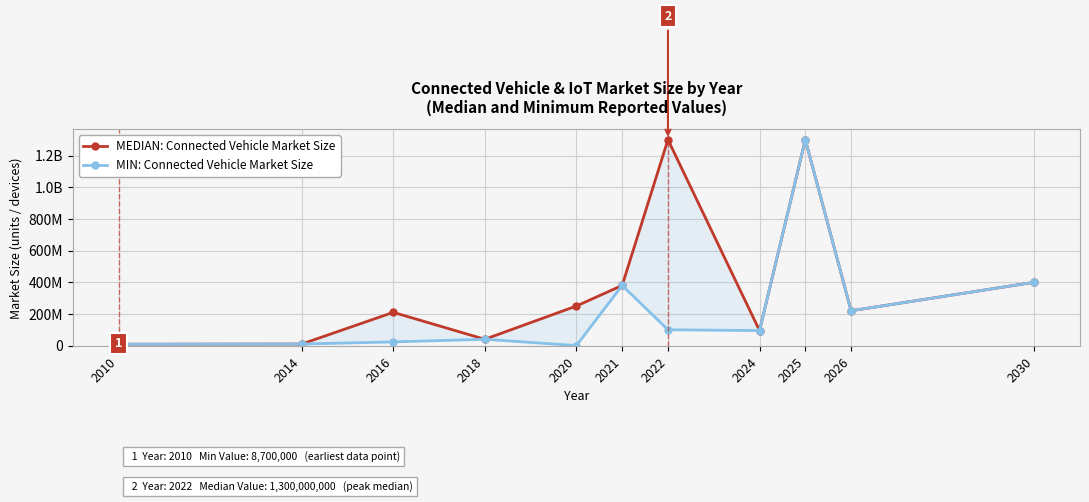

The MIN: Connected Vehicle Market Size series shows 95000000 at 2024. True or false?

True